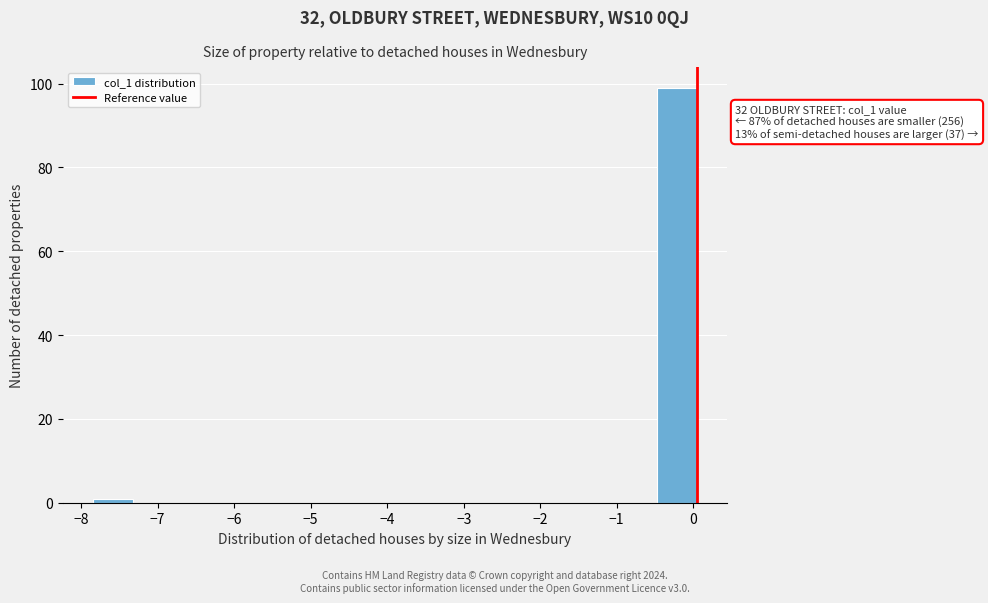

Which range on the x-axis has the tallest bar?

-0.5 to 0.0